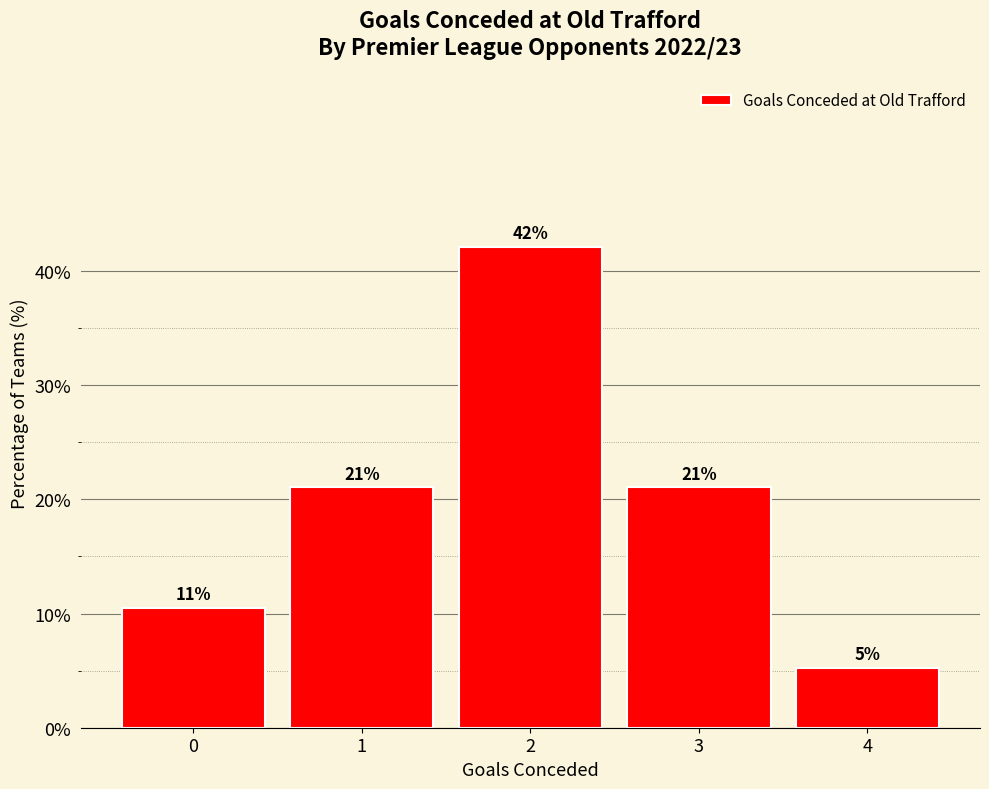

What is the sum of all values?

100.0